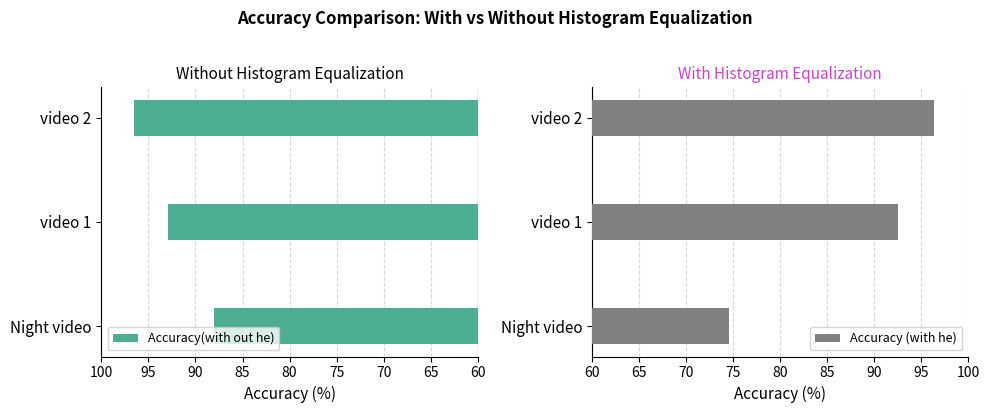

What is the maximum value shown in the chart?

96.5